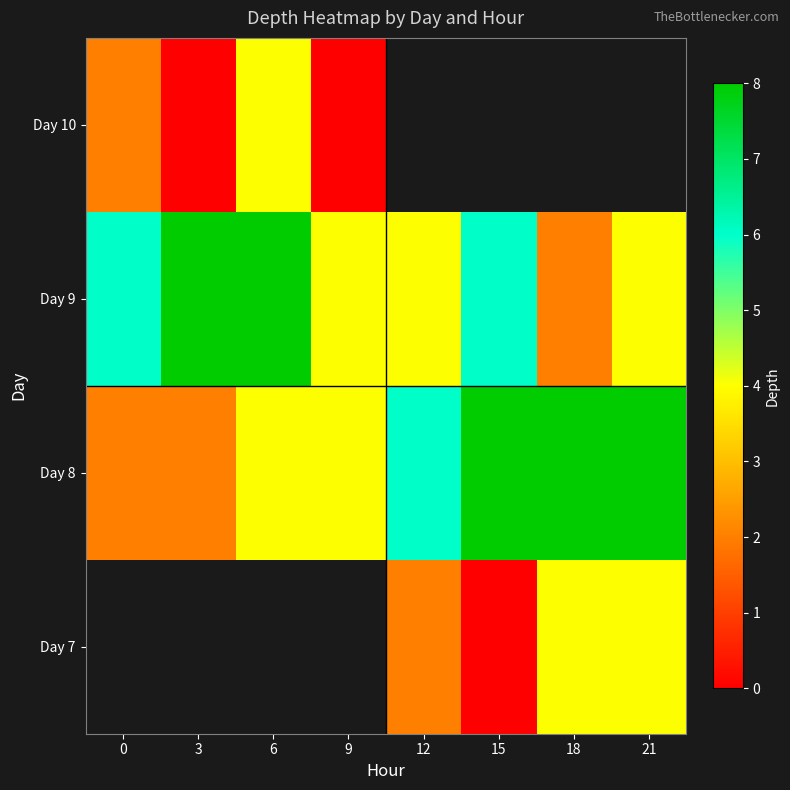

How many distinct data groups are displayed?

4